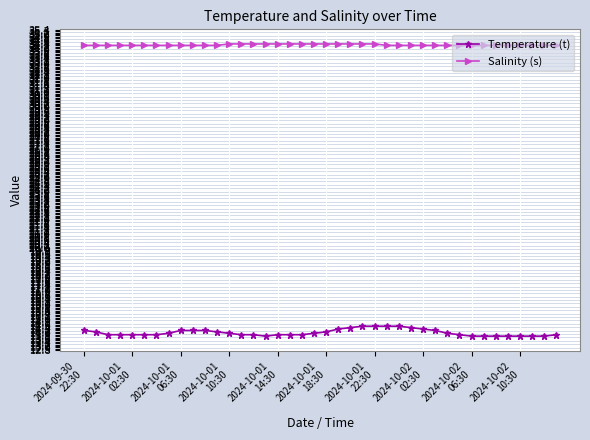

True or false: Temperature (t) and Salinity (s) intersect in this chart.

False